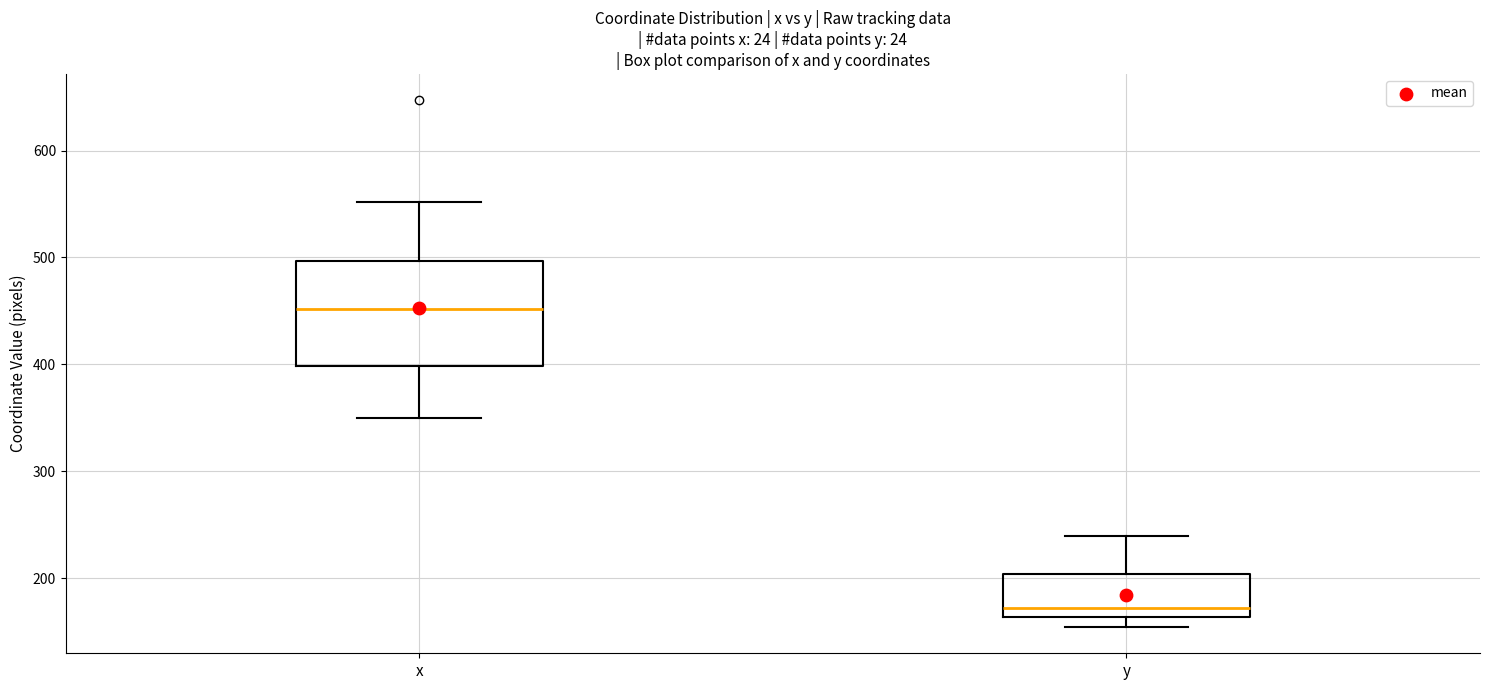

Which box's median line is the lowest?

y